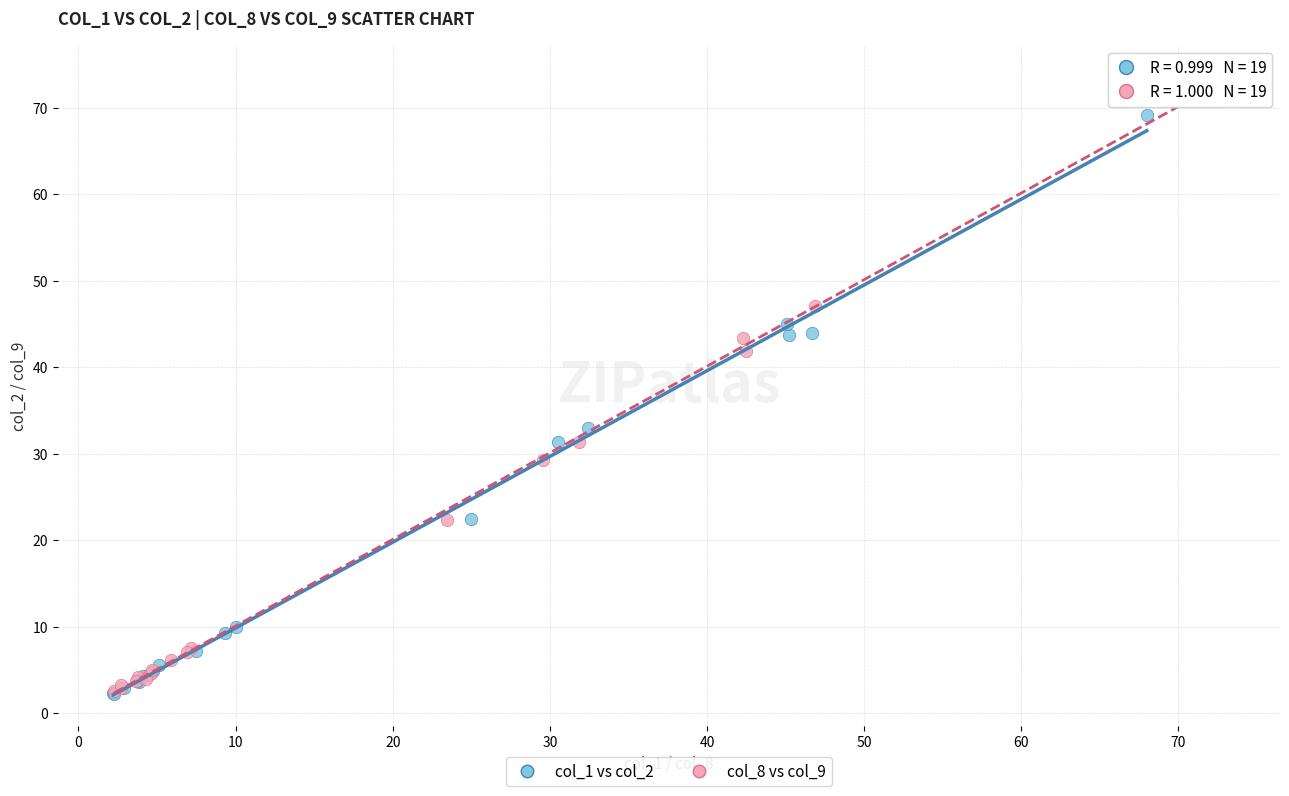

Which series contains the highest Y value?

col_8 vs col_9